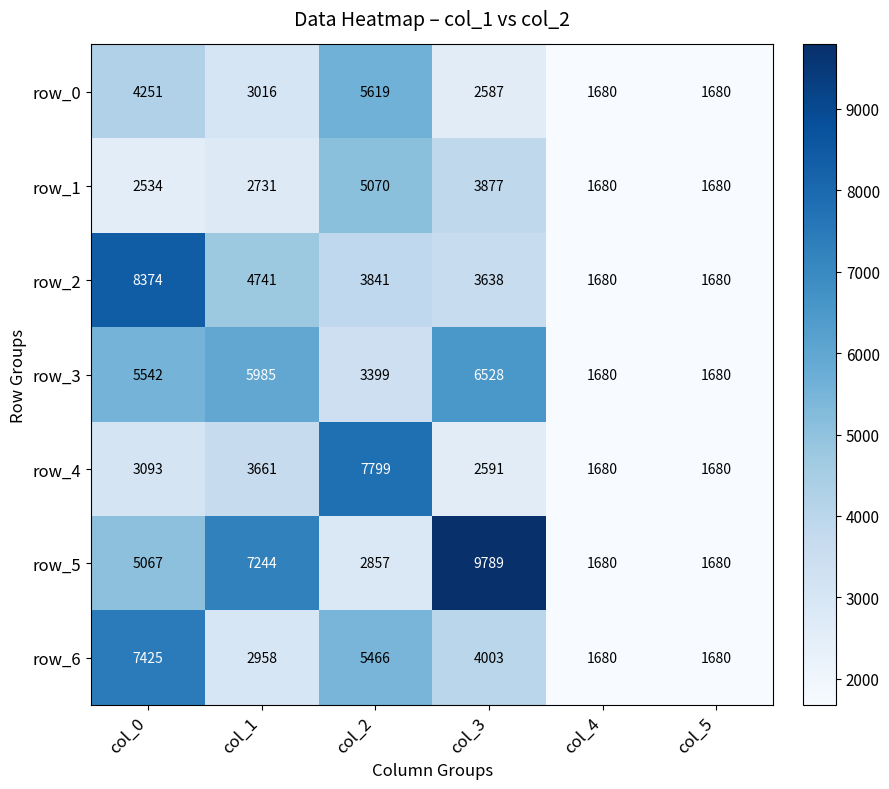

What is the minimum value shown in the chart?

1680